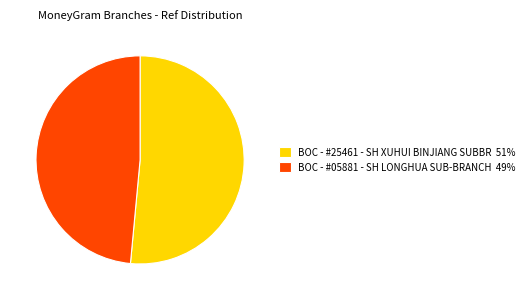

Rank the categories by value from highest to lowest.

BOC - #25461 - SH XUHUI BINJIANG SUBBR, BOC - #05881 - SH LONGHUA SUB-BRANCH